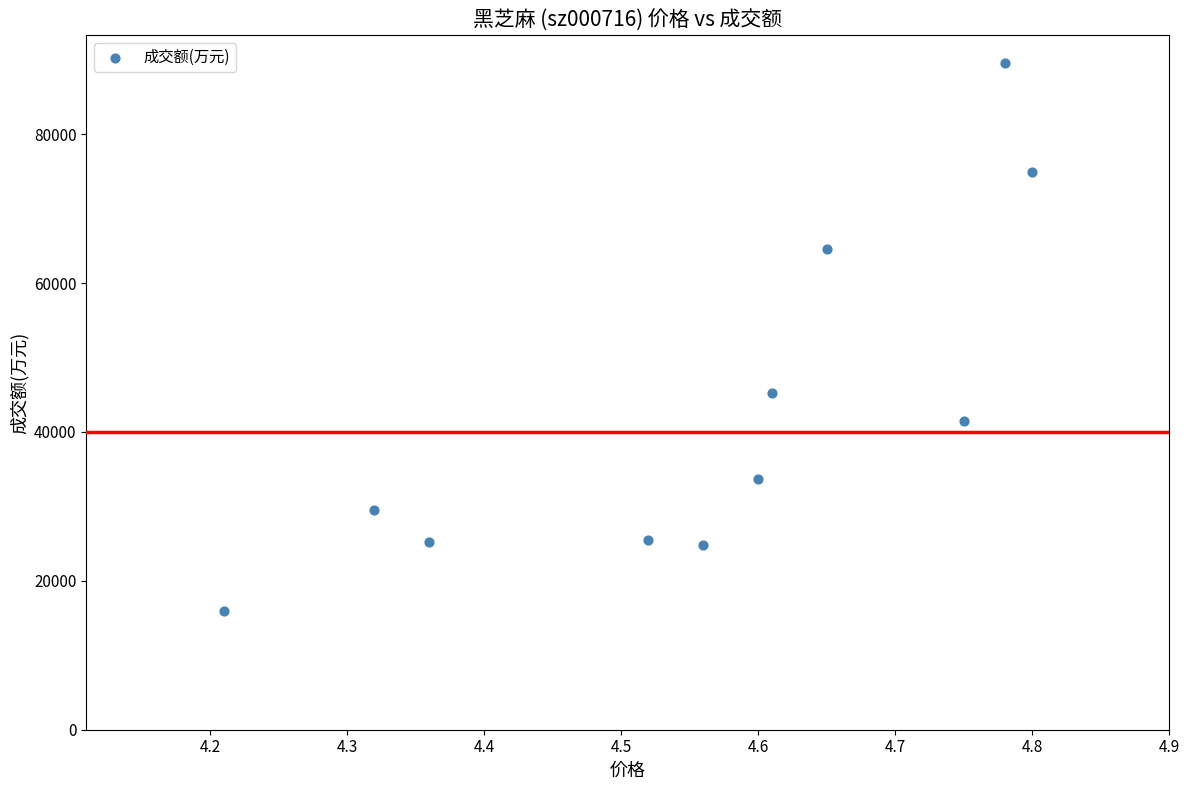

What Y value in the scatter plot is closest to 52787?

45260